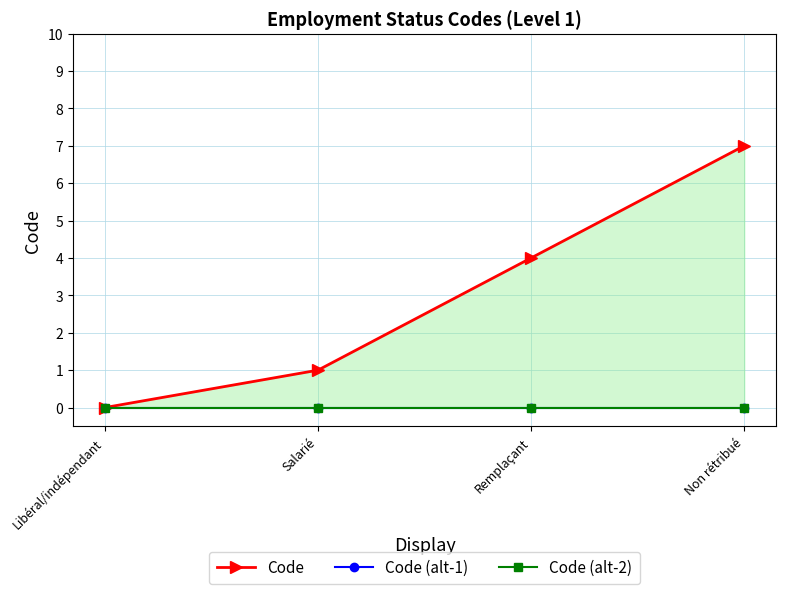

At which category is the sum across all series the highest?

Non rétribué